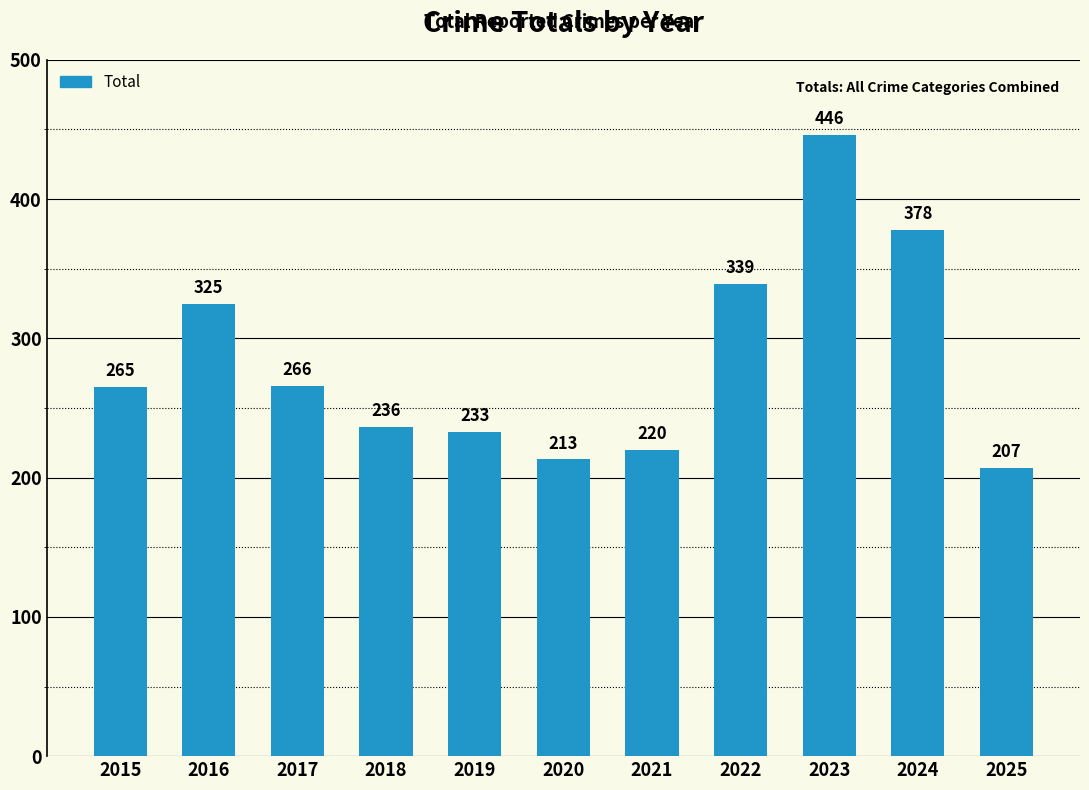

What is the ratio of the value at 2019 to the value at 2020?

1.1